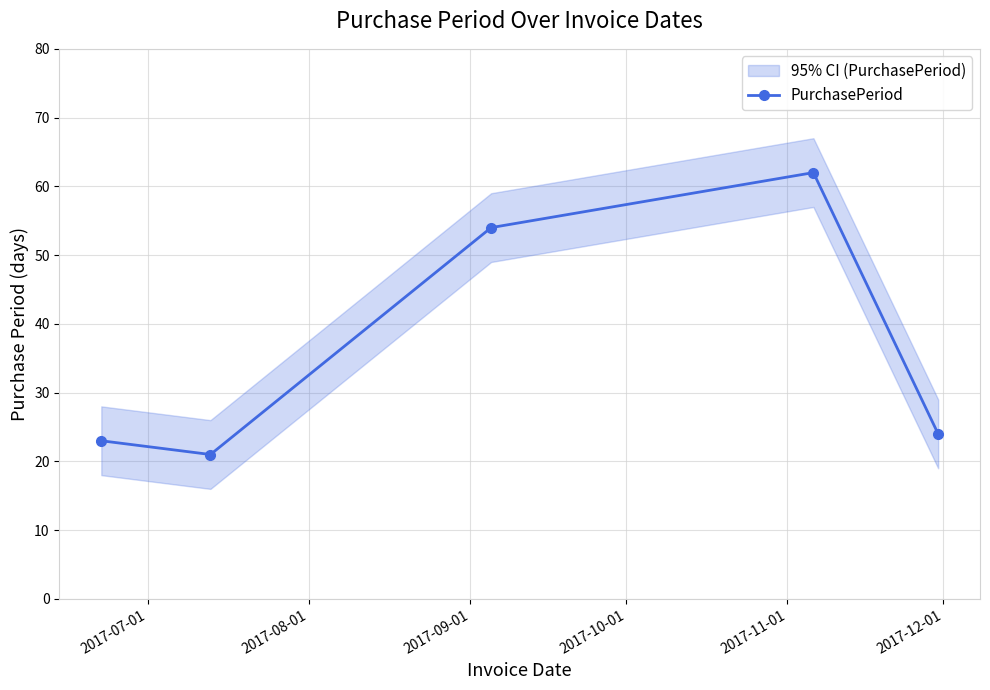

What is the value of the PurchasePeriod point at the 4th from the left?

62